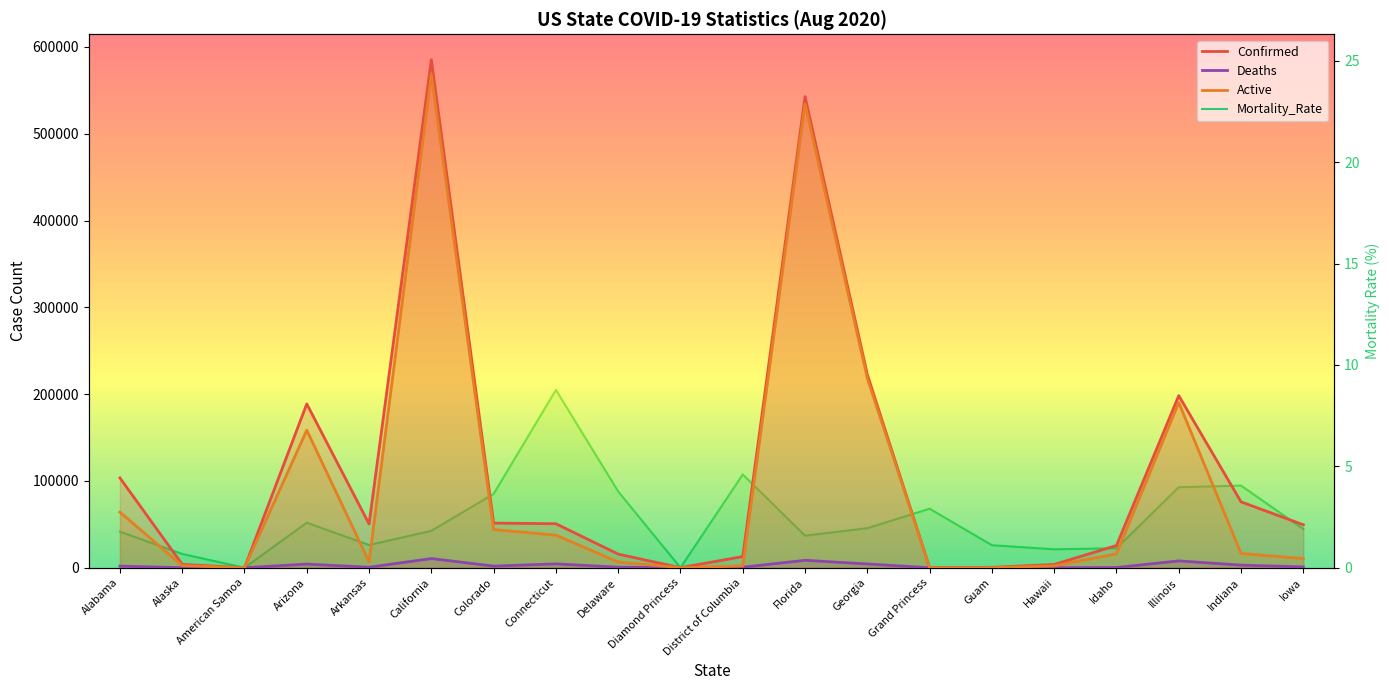

At Indiana, list the series in order from largest to smallest.

Confirmed, Active, Deaths, Mortality_Rate